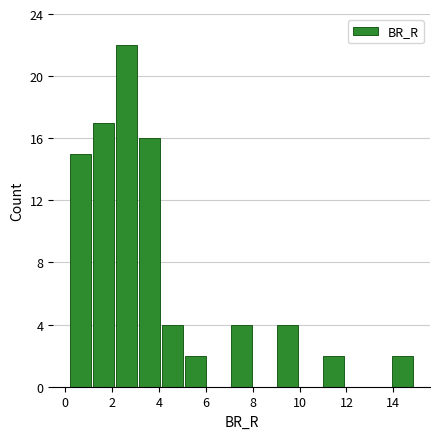

What is the height of the bar covering 2.2 to 3.2 on the x-axis? Neither the bar edges nor the heights are printed on the chart, so give them approximately, as read against the axes.

22